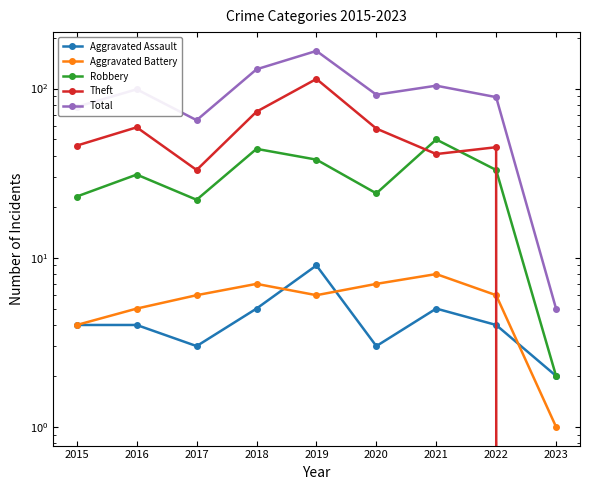

At which category is the sum across all series the highest?

2019